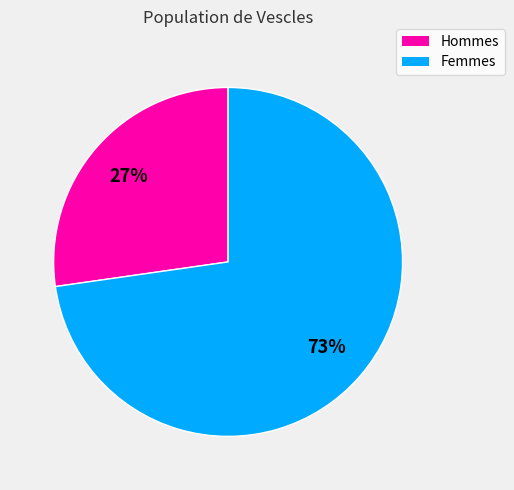

Does any single category account for the majority?

Yes